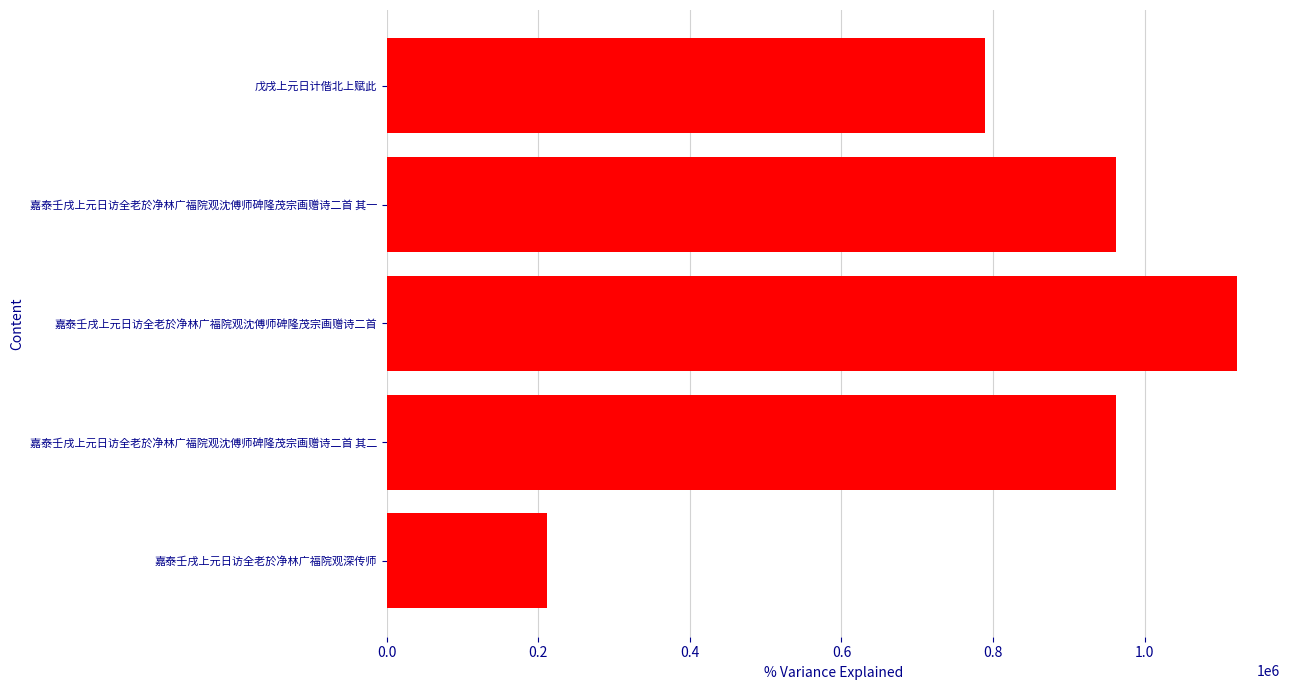

The value at 嘉泰壬戌上元日访全老於净林广福院观沈傅师碑隆茂宗画赠诗二首 is 1840546. True or false?

False